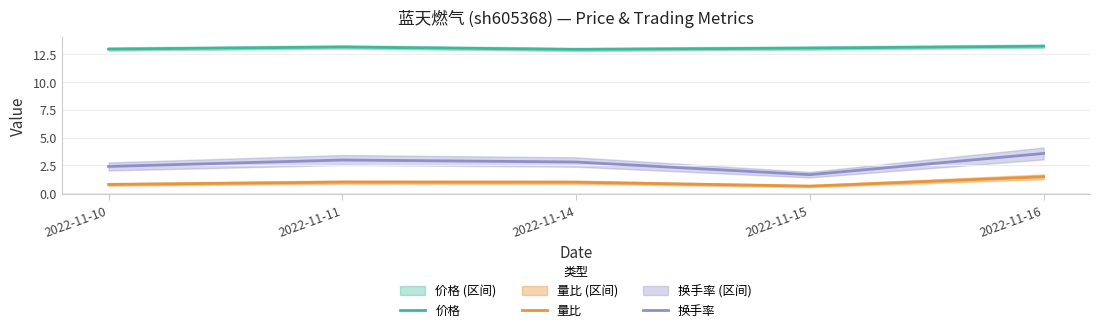

True or false: 换手率 and 价格 intersect in this chart.

False